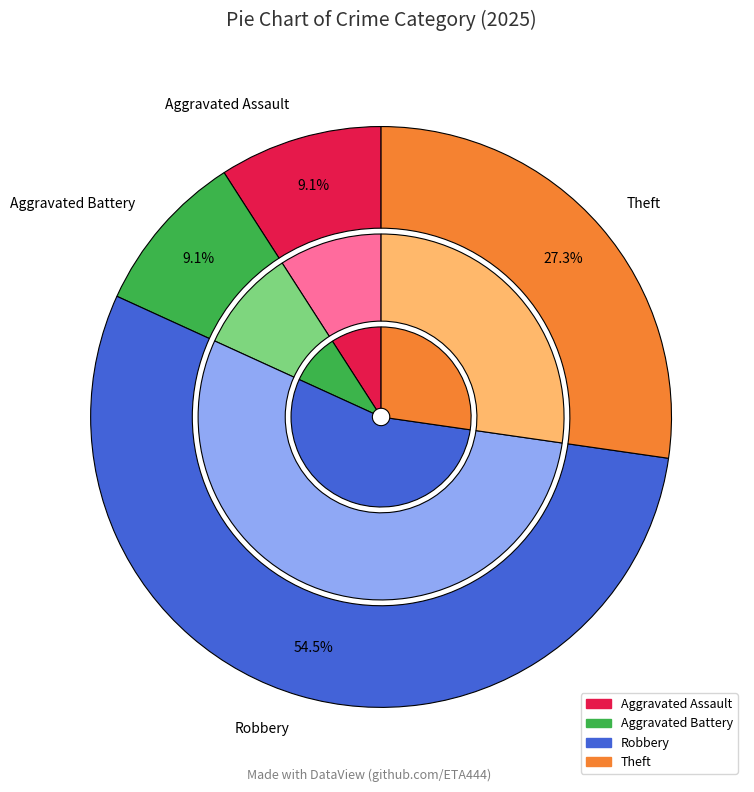

Which slice is the largest?

Robbery